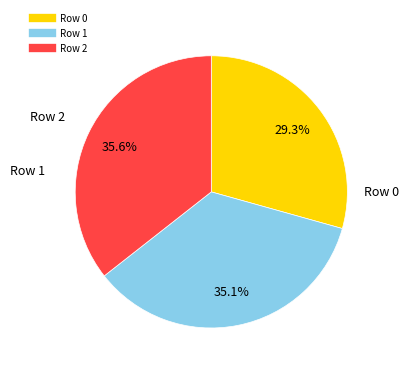

Does any single category account for the majority?

No